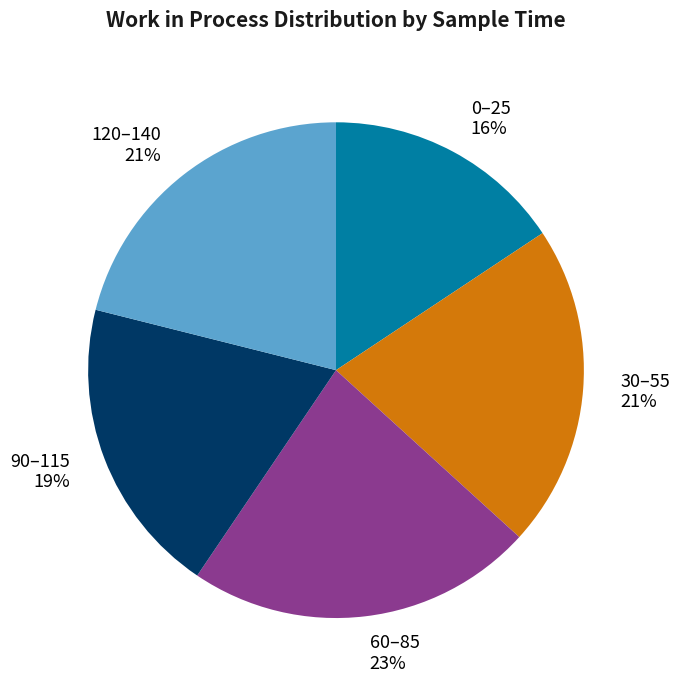

To the nearest percent, what is the average slice percentage?

20%